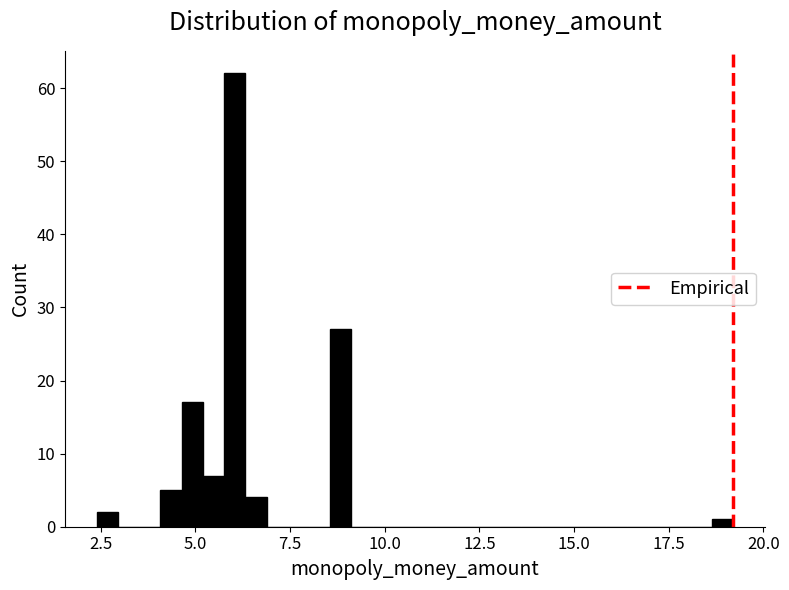

Read against the x-axis, roughly where is the centre of the tallest bar?

6.0